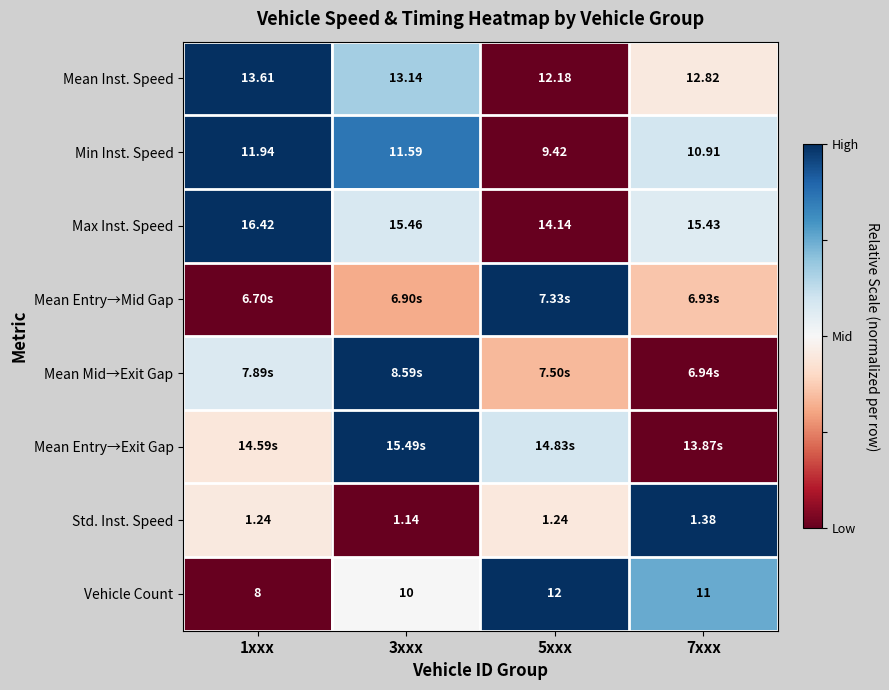

List the labels in order of Mean Inst. Speed value, largest first.

1xxx, 3xxx, 7xxx, 5xxx